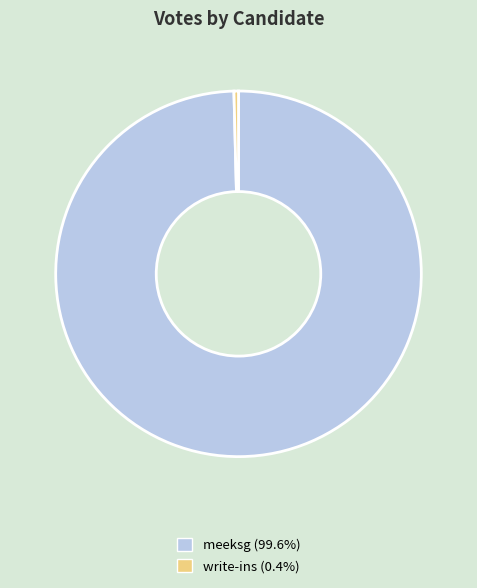

Which has a higher value, write-ins or meeksg?

meeksg